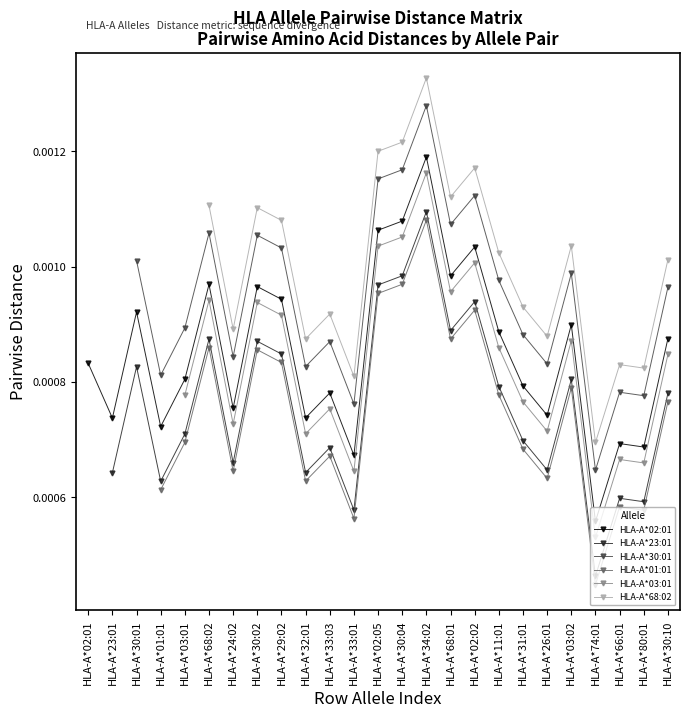

True or false: HLA-A*03:01 and HLA-A*02:01 intersect in this chart.

False